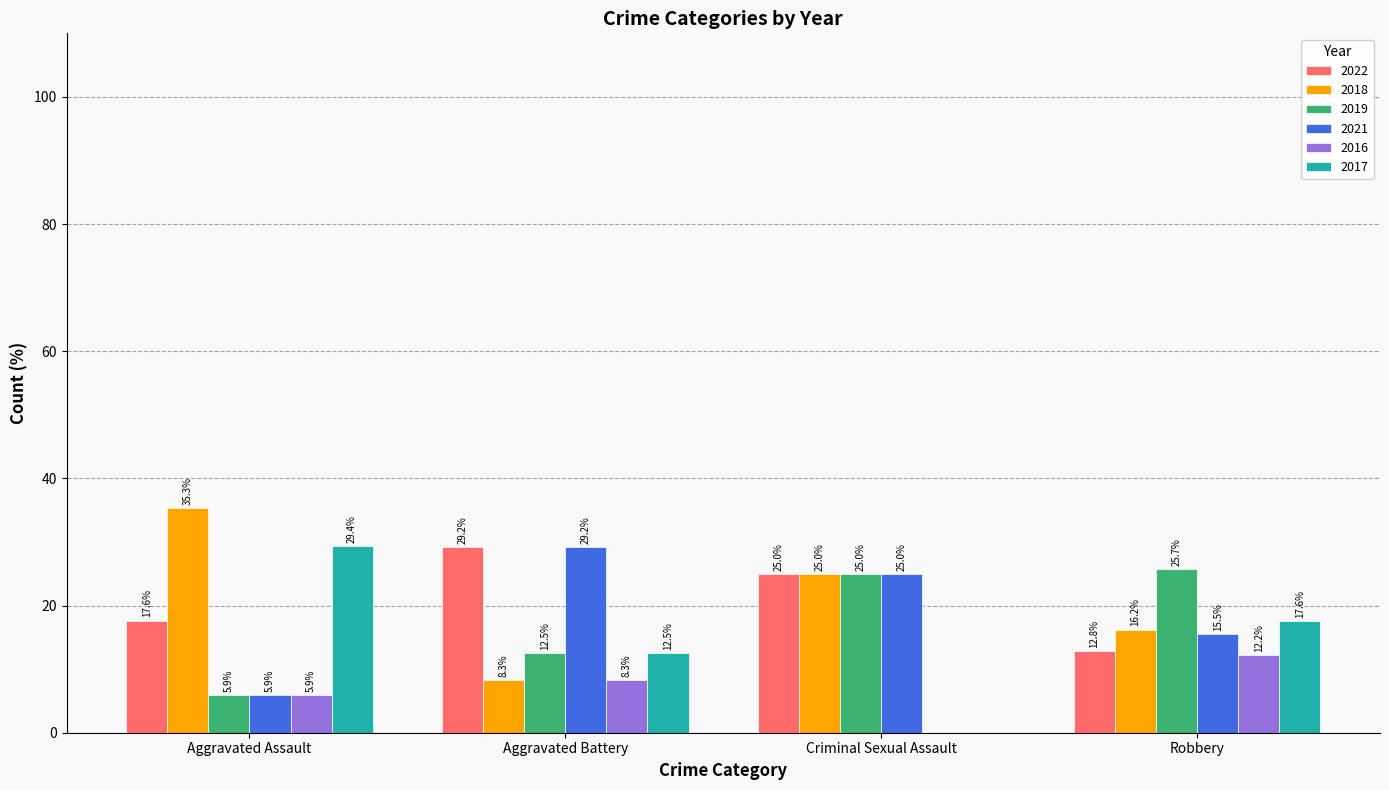

How many groups of bars are there?

4